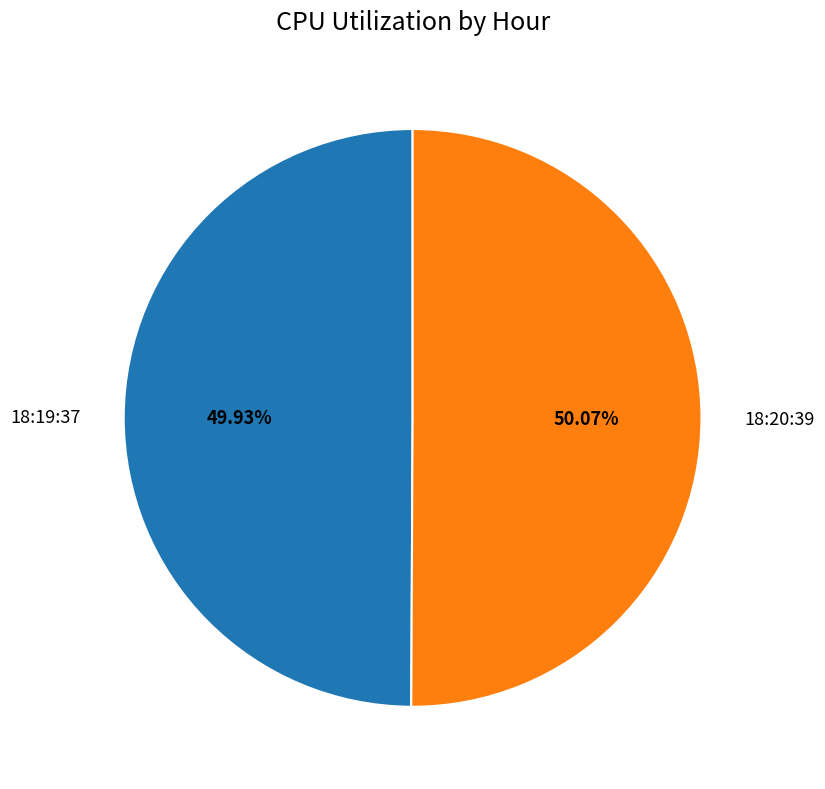

What percentage do 18:19:37 and 18:20:39 together represent?

100.0%